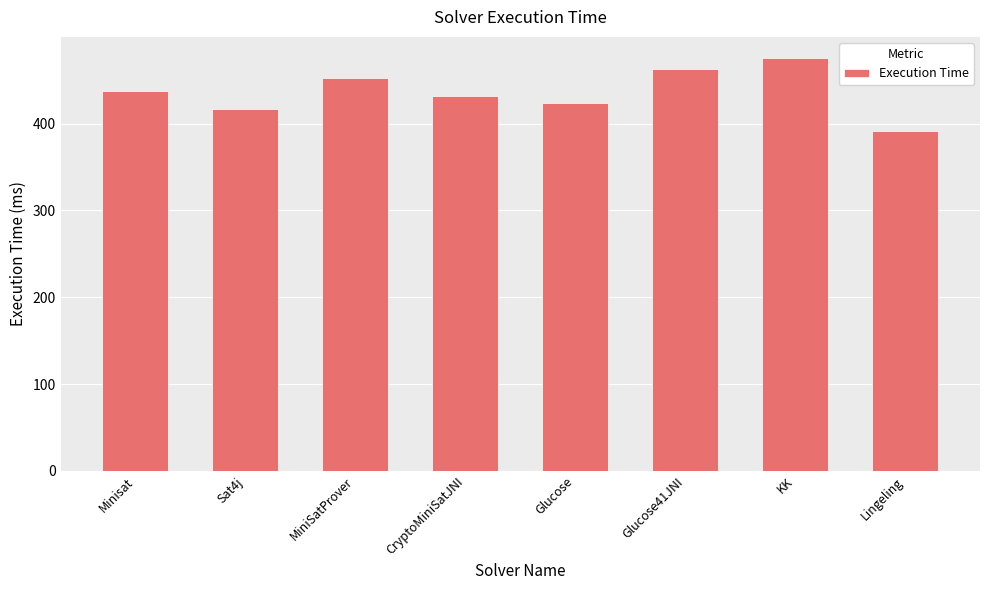

Approximately how many times larger is the value at CryptoMiniSatJNI compared to KK?

0.9